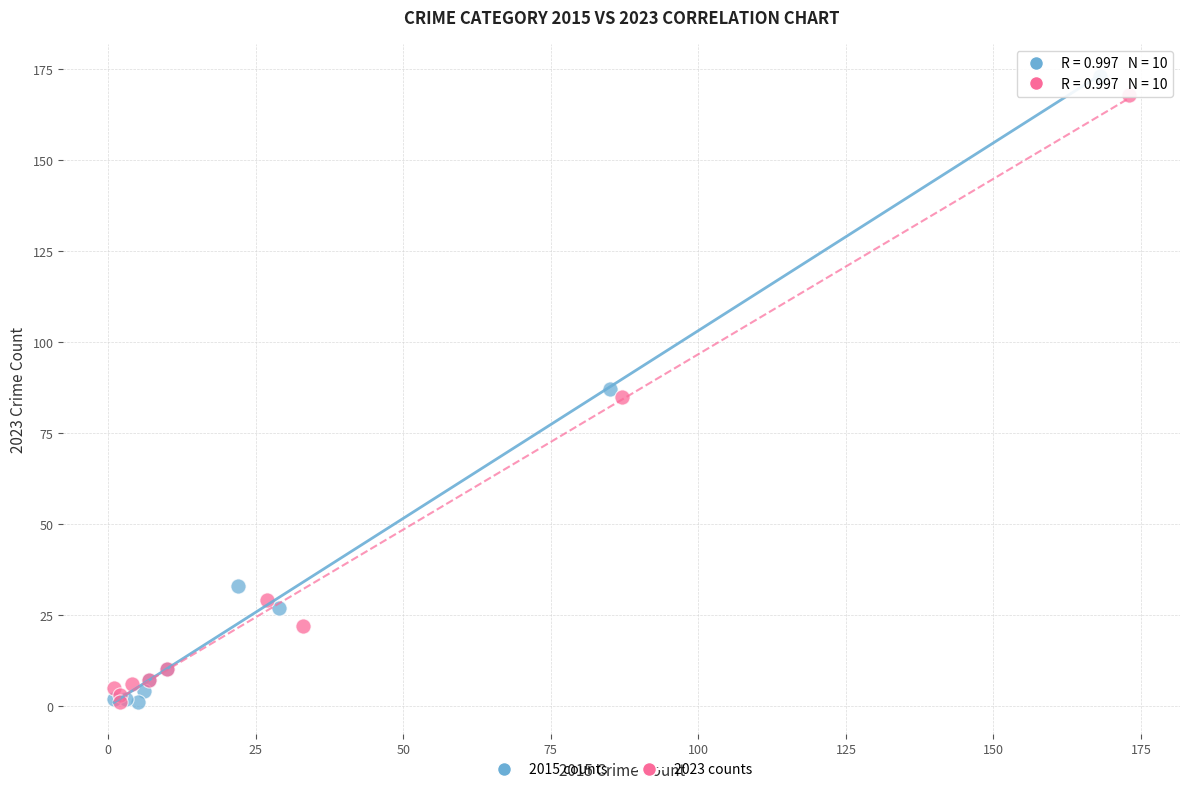

Which series has the widest spread of Y values?

2015 counts